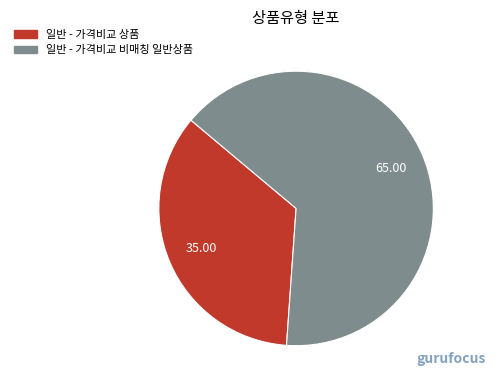

Combined, do 일반 - 가격비교 비매칭 일반상품 and 일반 - 가격비교 상품 account for over 50%?

Yes